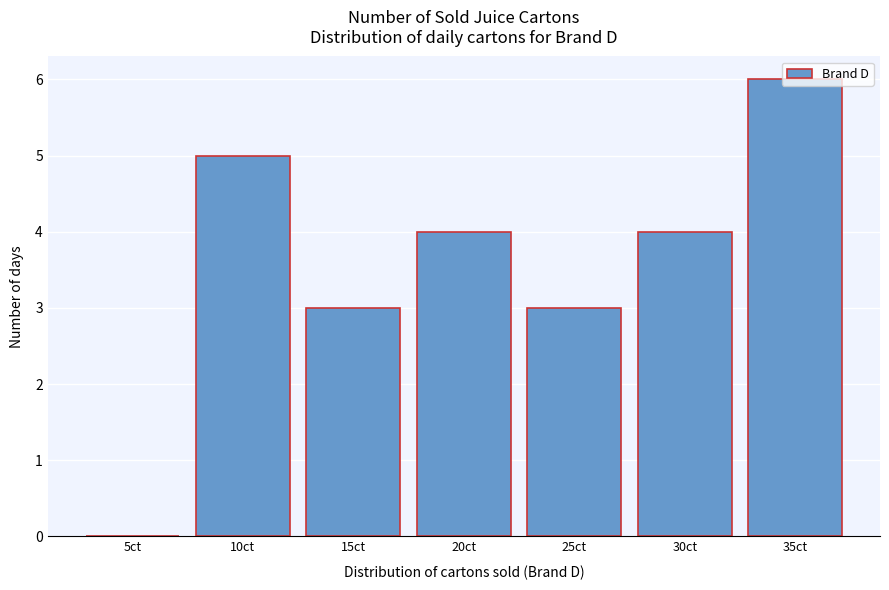

What value does the data have at 10ct?

5